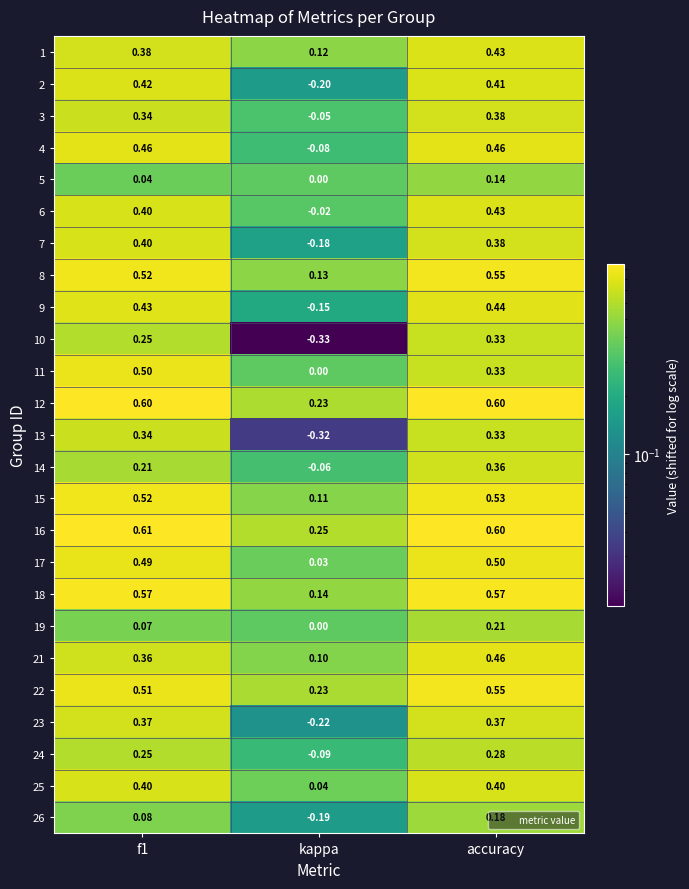

Where is 1 nearest to the value 0?

kappa